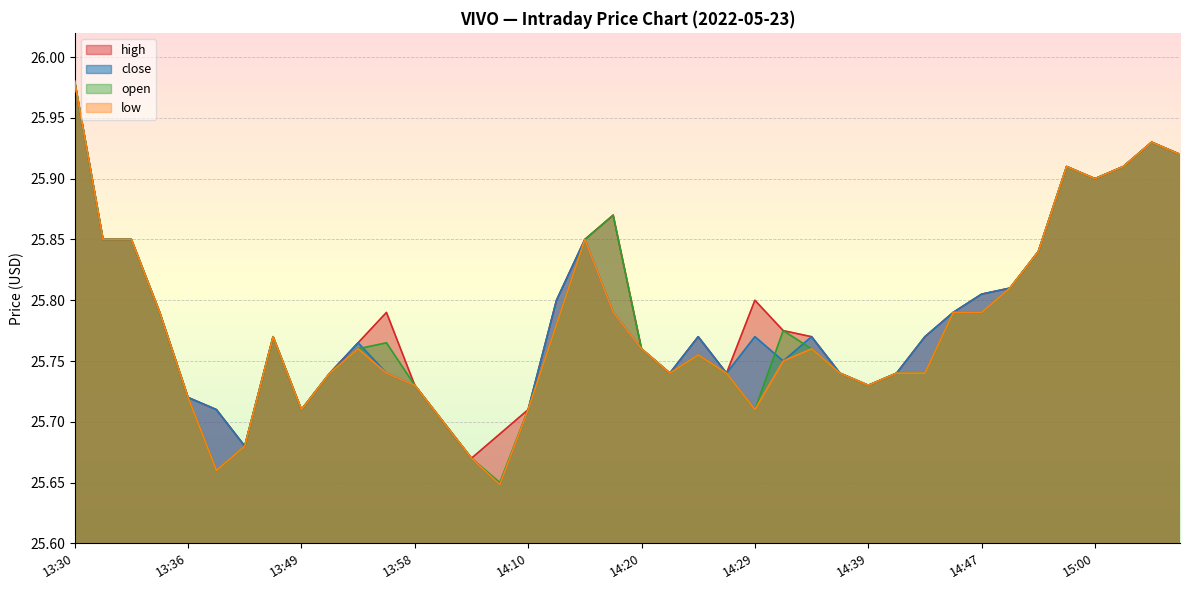

List the series in order of their overall mean, lowest first.

low, open, close, high